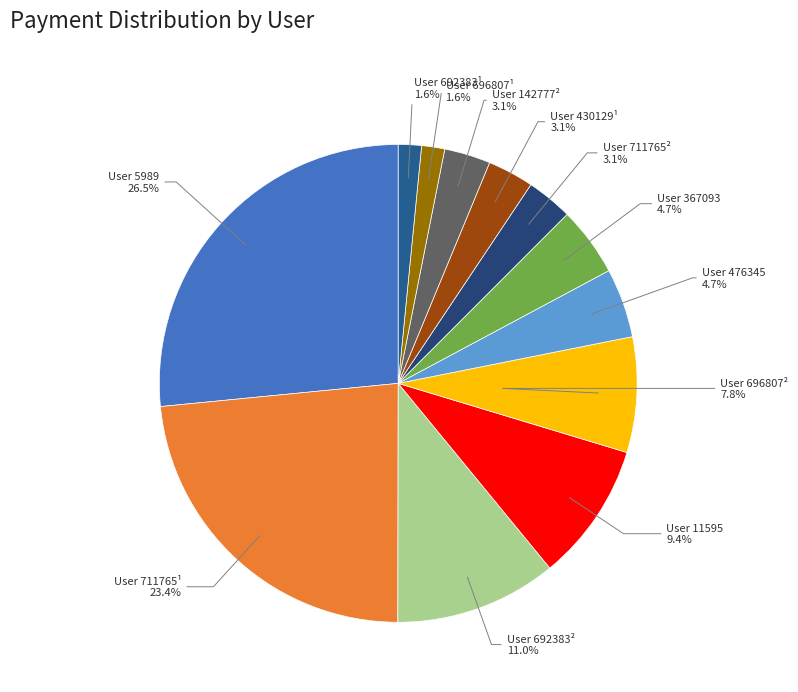

Count the number of slices in the pie.

12